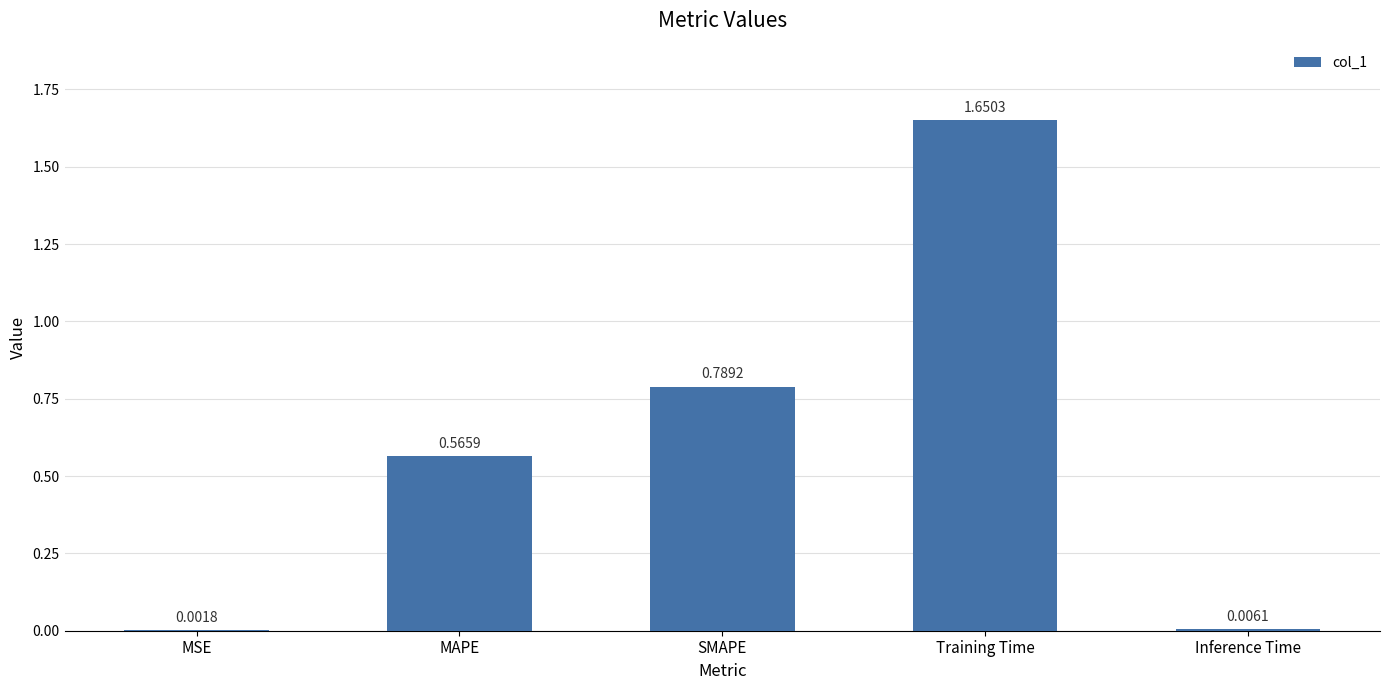

Which has a higher value, Inference Time or Training Time?

Training Time